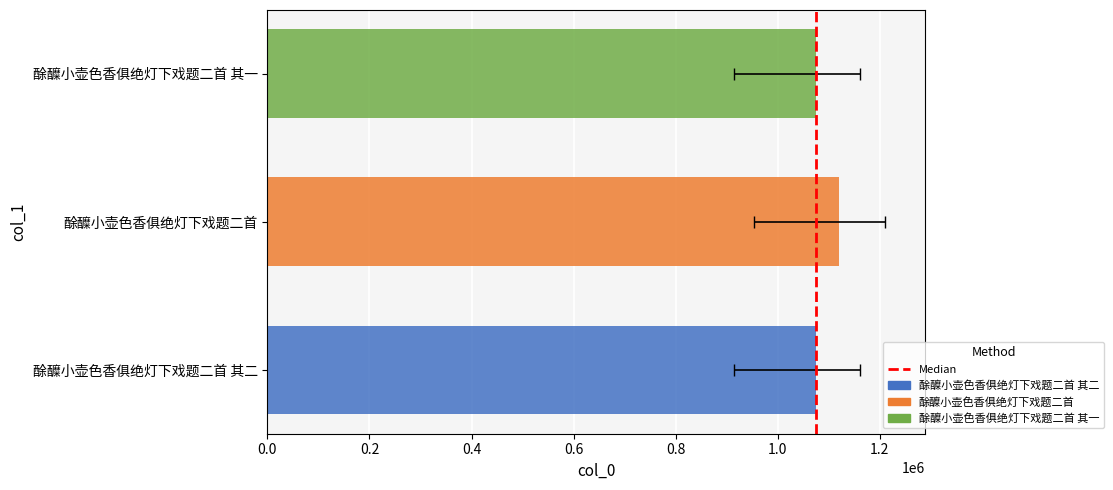

What is the difference between the second highest and minimum values?

1